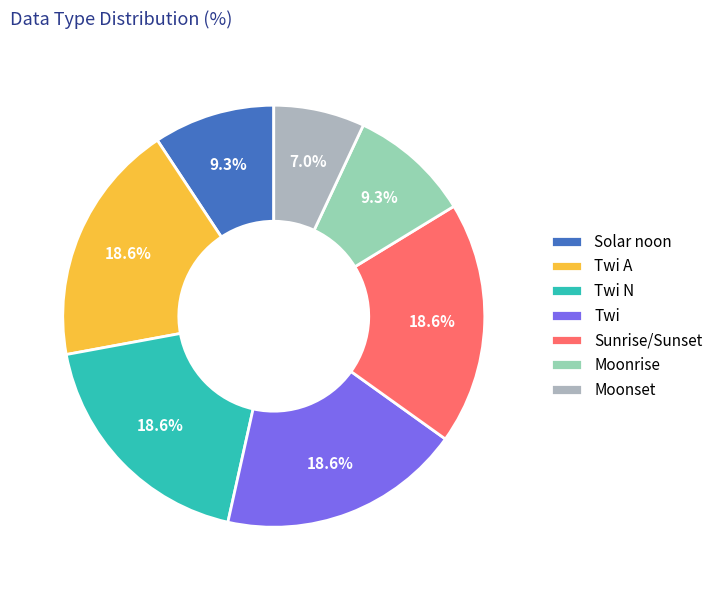

What portion of the pie excludes Solar noon?

90.7%